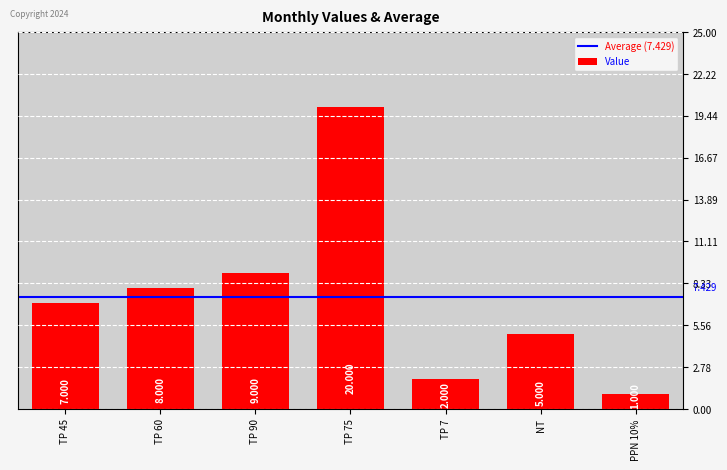

List the labels in order of value, largest first.

TP 75, TP 90, TP 60, TP 45, NT, TP 7, PPN 10%